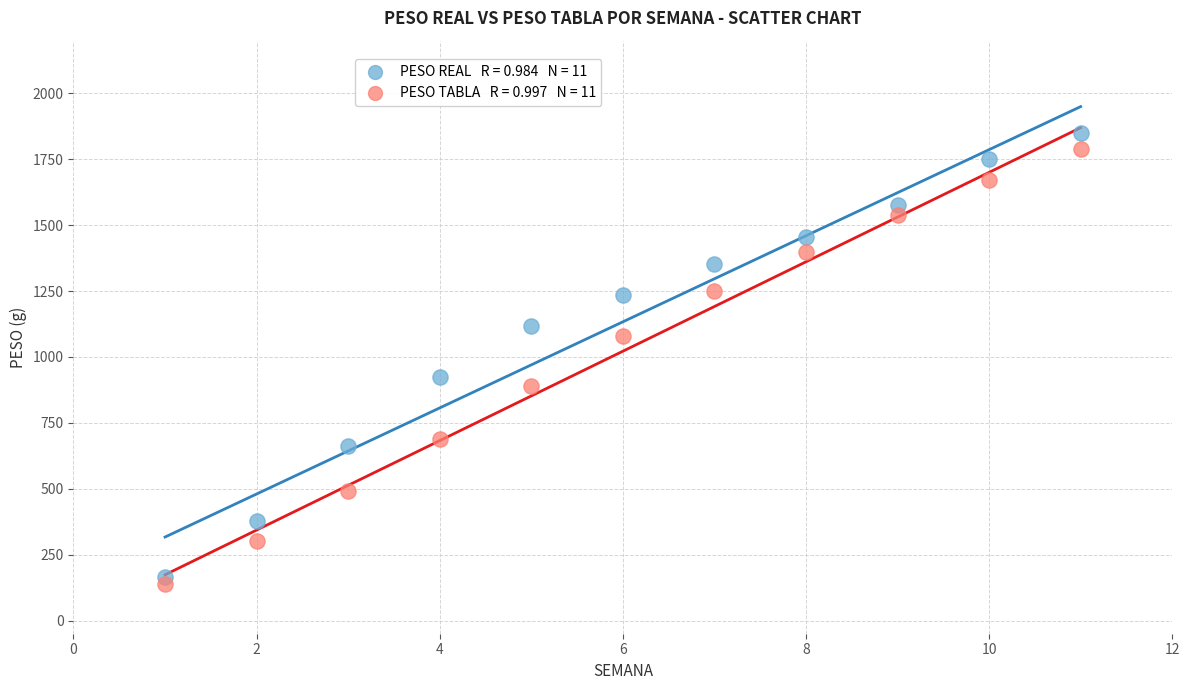

Across all data points, what is the range of Y values (max minus min)?

1711.3